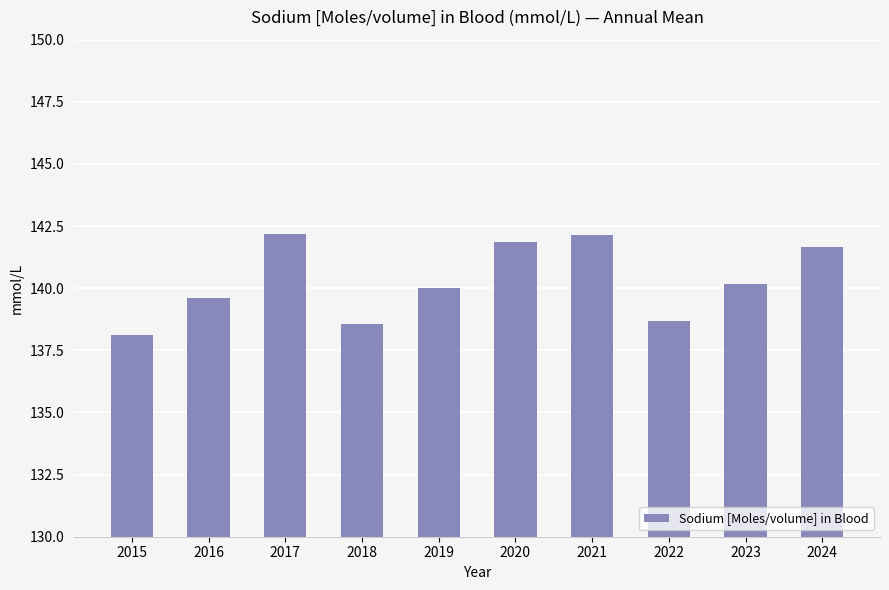

What is the average value?

140.3